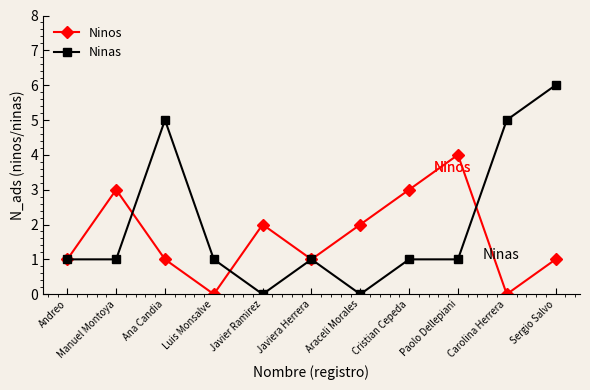

Count the Ninos values in the range 1 to 3.

8